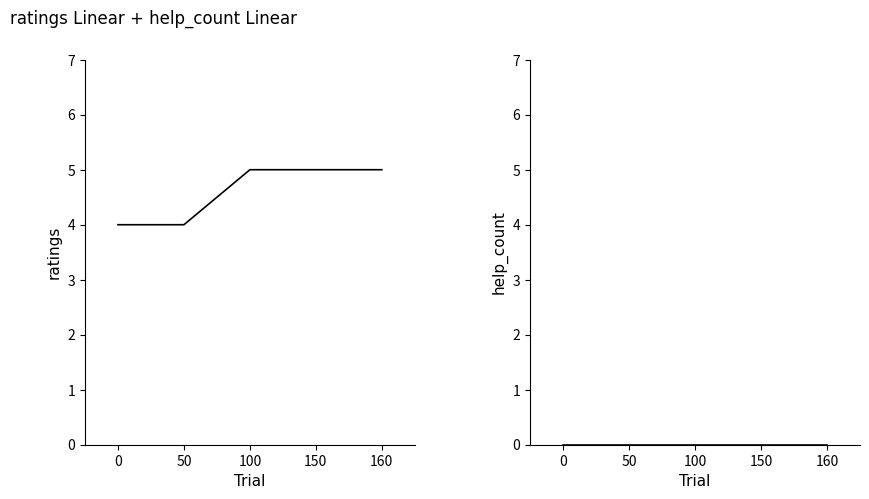

Which series has the widest spread of values?

ratings